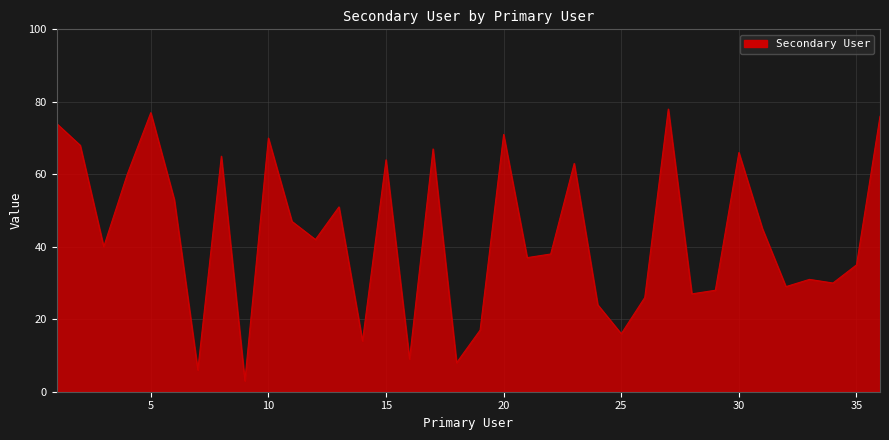

Reading left to right, transcribe all the data shown in this chart.

74	68	40	60	77	53	6	65	3	70	47	42	51	14	64	9	67	8	17	71	37	38	63	24	16	26	78	27	28	66	45	29	31	30	35	76